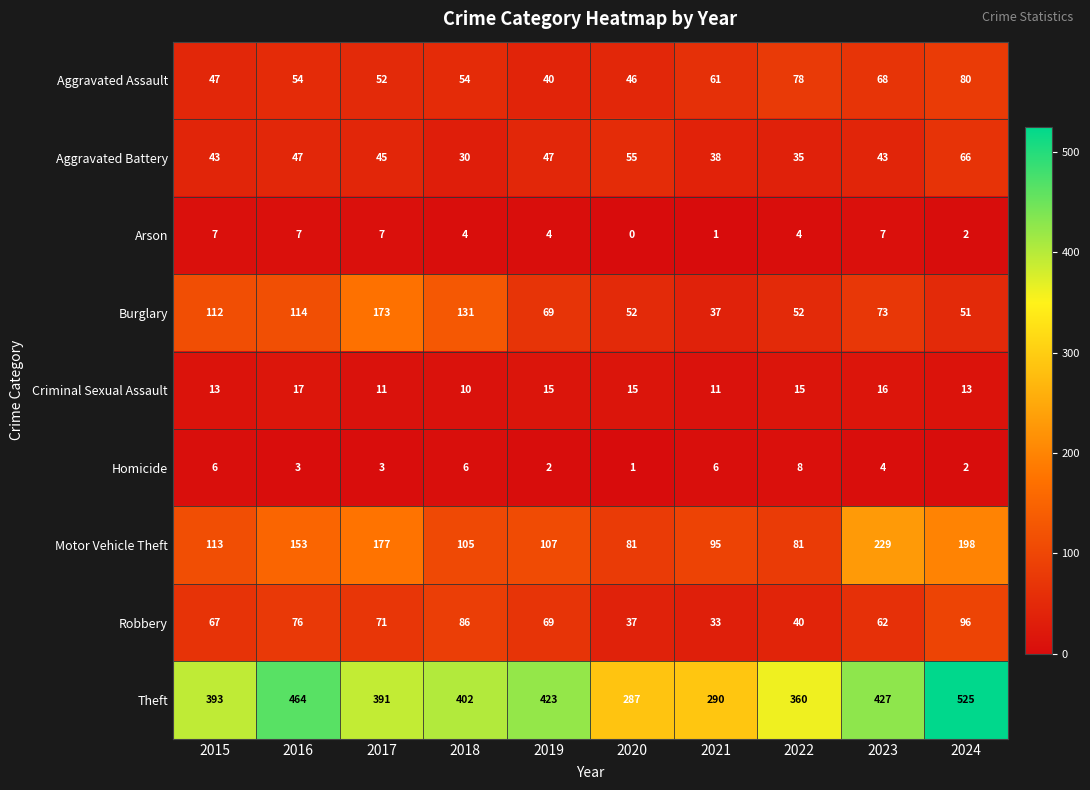

At how many categories does at least one series exceed 407?

4